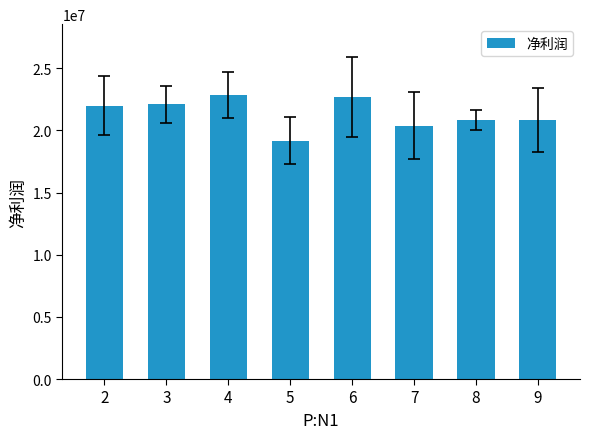

What is the difference between the maximum and minimum values?

3677341.1